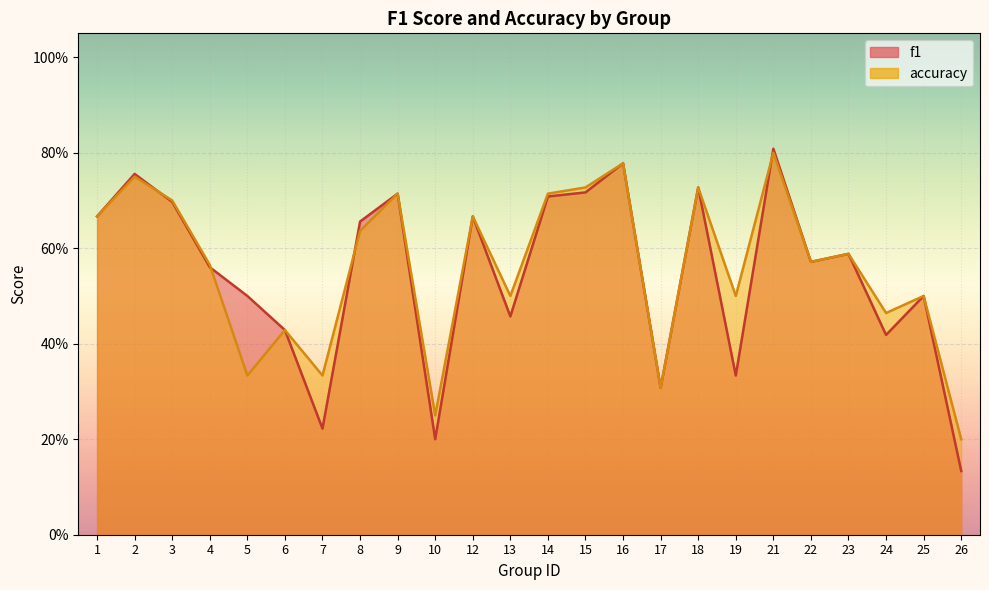

Where is the first local maximum for accuracy?

2